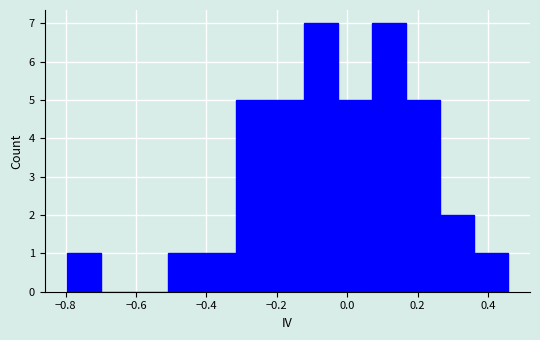

Reading left to right, transcribe this chart: for each bar, give the range it covers on the x-axis and its height. Neither the bar edges nor the heights are printed on the chart, so give them approximately, as read against the axes.

-0.80 to -0.70: 1
-0.70 to -0.60: 0
-0.60 to -0.50: 0
-0.50 to -0.42: 1
-0.42 to -0.32: 1
-0.32 to -0.22: 5
-0.22 to -0.12: 5
-0.12 to -0.02: 7
-0.02 to 0.08: 5
0.08 to 0.16: 7
0.16 to 0.26: 5
0.26 to 0.36: 2
0.36 to 0.46: 1